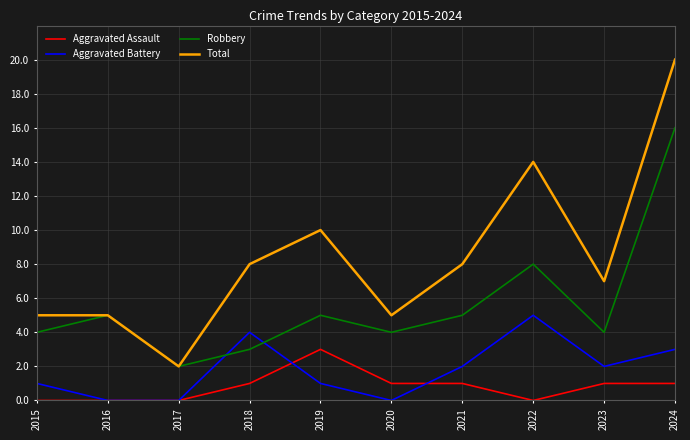

Where is Robbery nearest to the value 9?

2022